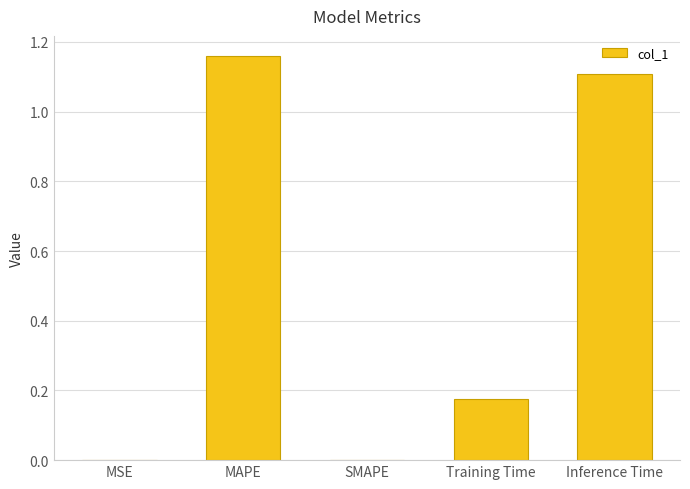

True or false: the data shows 0.0 at SMAPE.

True